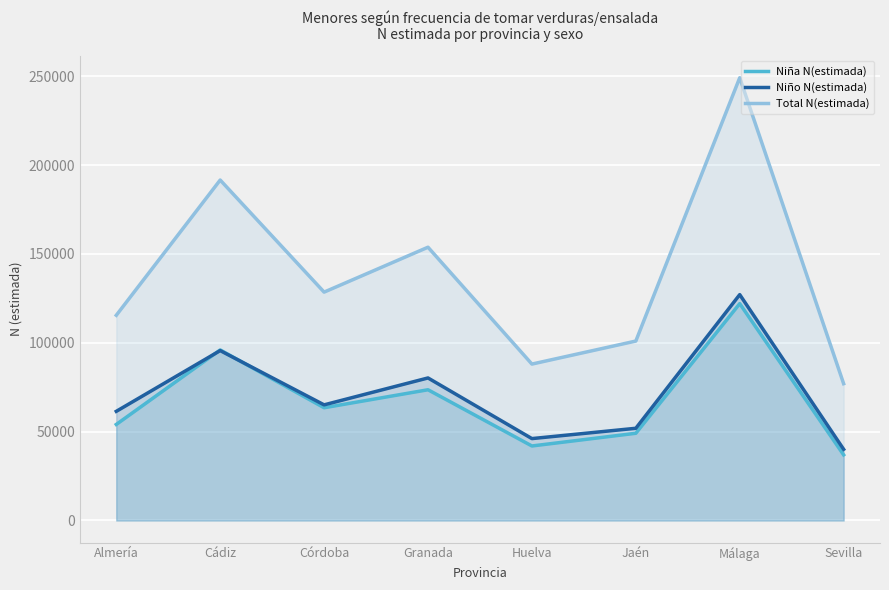

Which category has the highest value across all series?

Málaga